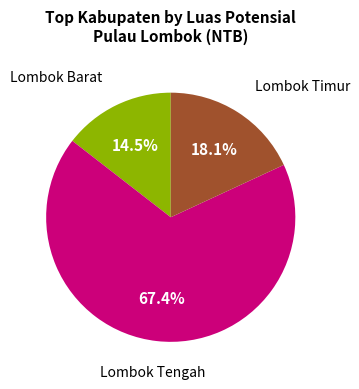

Does any single category account for the majority?

Yes